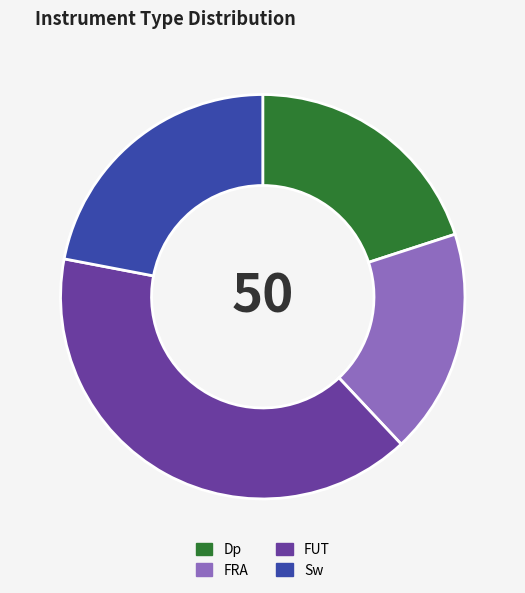

Which slice is the smallest?

FRA